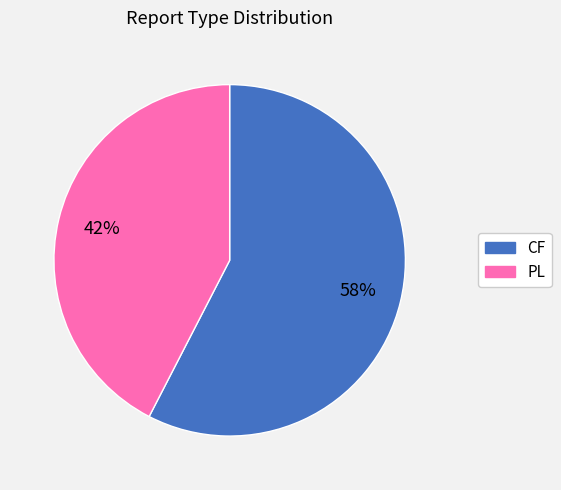

How many segments does this pie chart have?

2